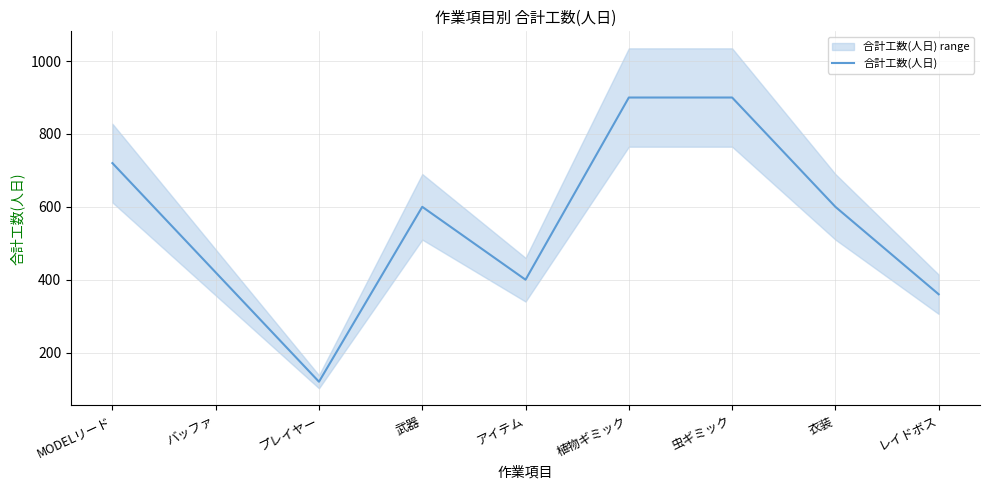

Reading left to right, what are all the values shown in this chart?

MODELリード=720	バッファ=420	プレイヤー=120	武器=600	アイテム=400	植物ギミック=900	虫ギミック=900	衣装=600	レイドボス=360